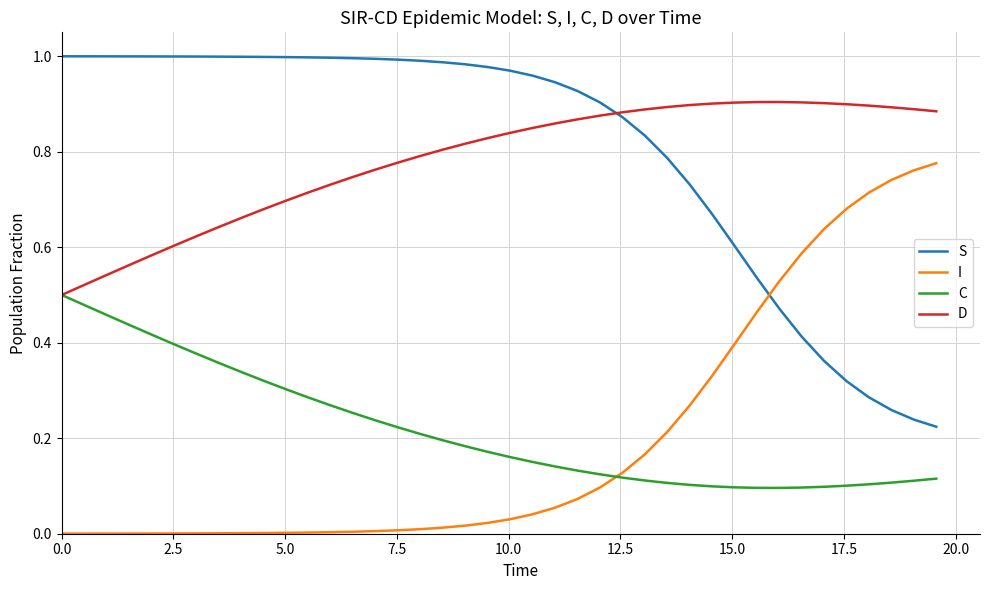

List the series in order of their peak value, highest first.

S, D, I, C